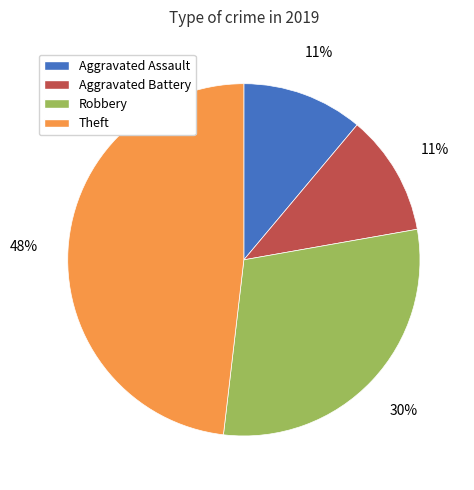

How many slices are in this pie chart?

4